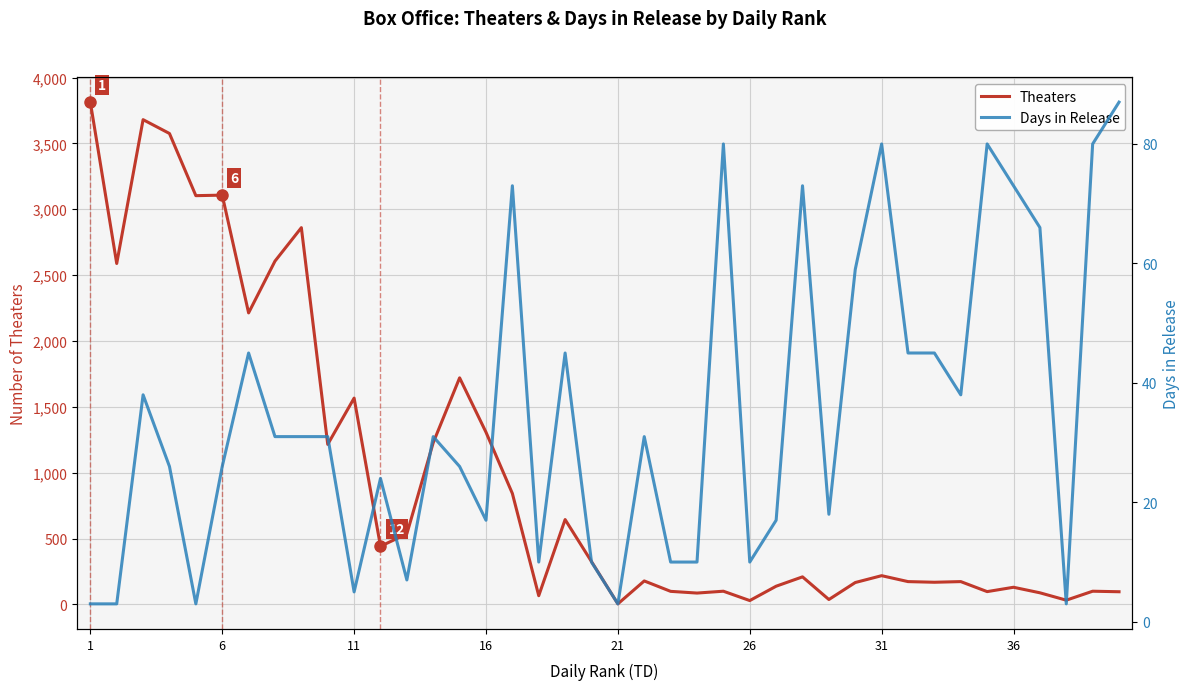

How many values in the Days in Release series exceed 31?

16